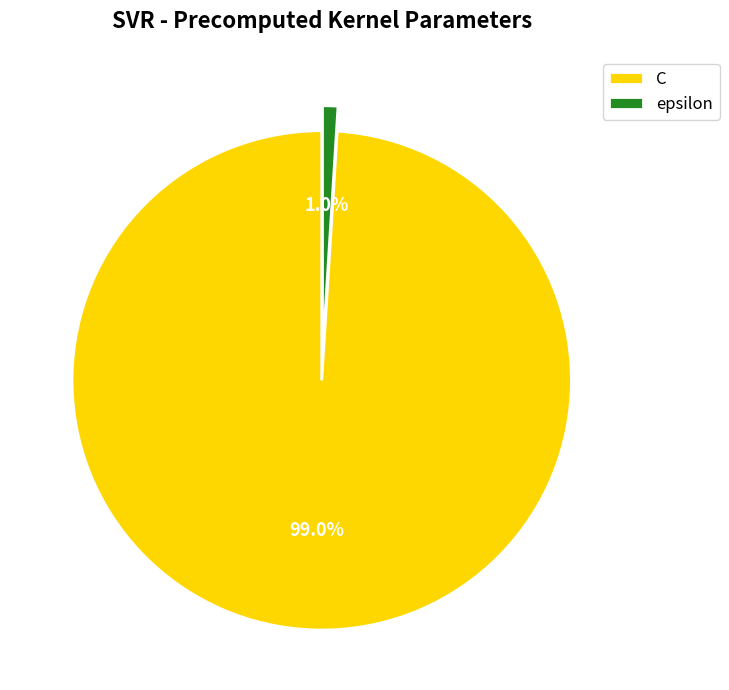

To the nearest percent, what is the difference between the epsilon and C slice percentages?

98%